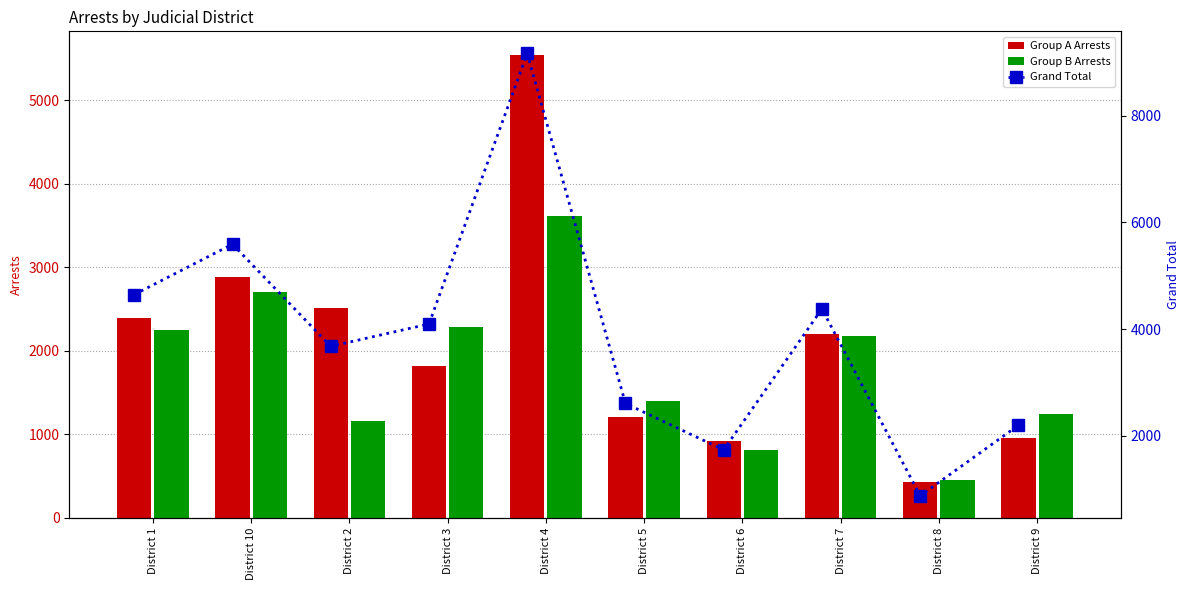

What is the maximum value shown in the chart?

9164